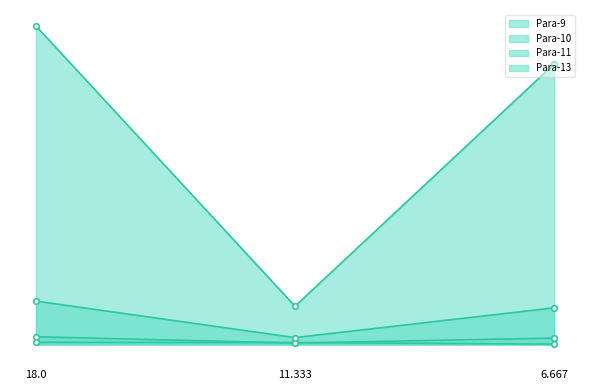

Between 18.0 and 11.333, which series saw the biggest shift?

Para-9